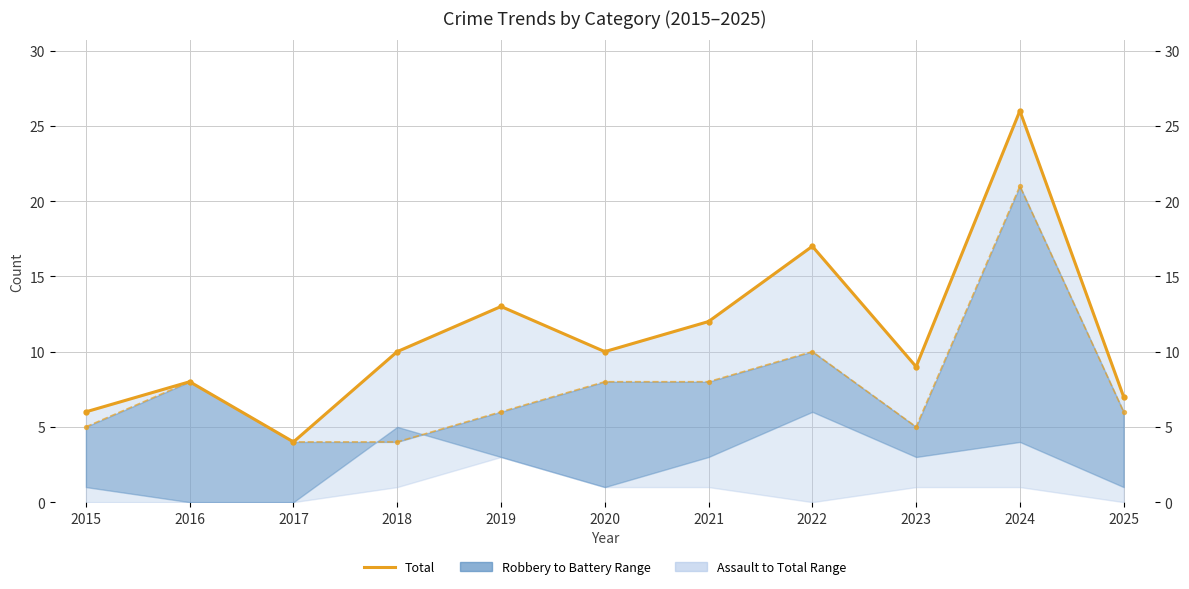

Reading right to left, extract all data points from this chart.

Total: 2025=7	2024=26	2023=9	2022=17	2021=12	2020=10	2019=13	2018=10	2017=4	2016=8	2015=6
Robbery: 2025=6	2024=21	2023=5	2022=10	2021=8	2020=8	2019=6	2018=4	2017=4	2016=8	2015=5